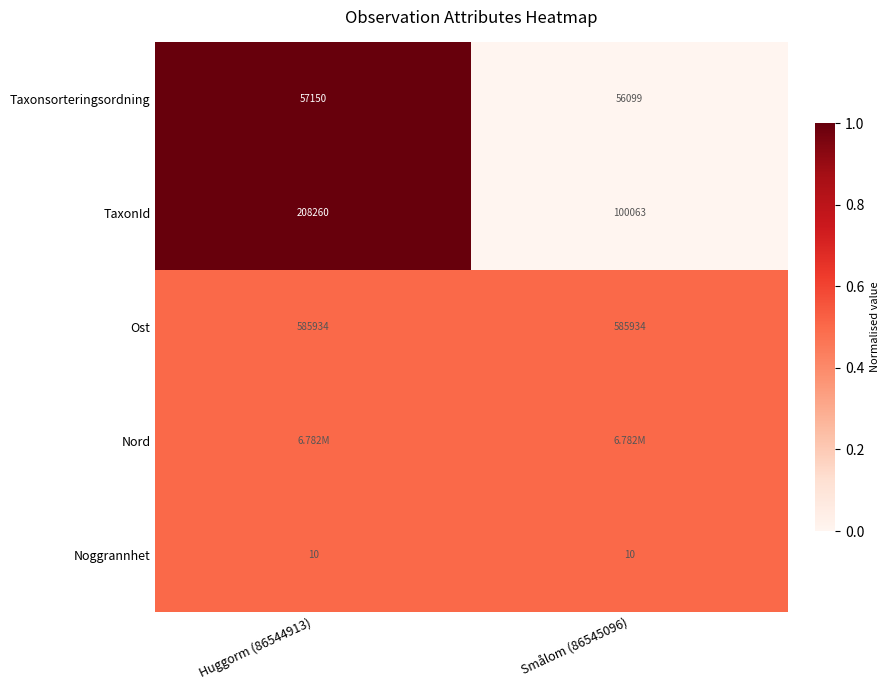

What is the sum of all TaxonId values?

308323.0